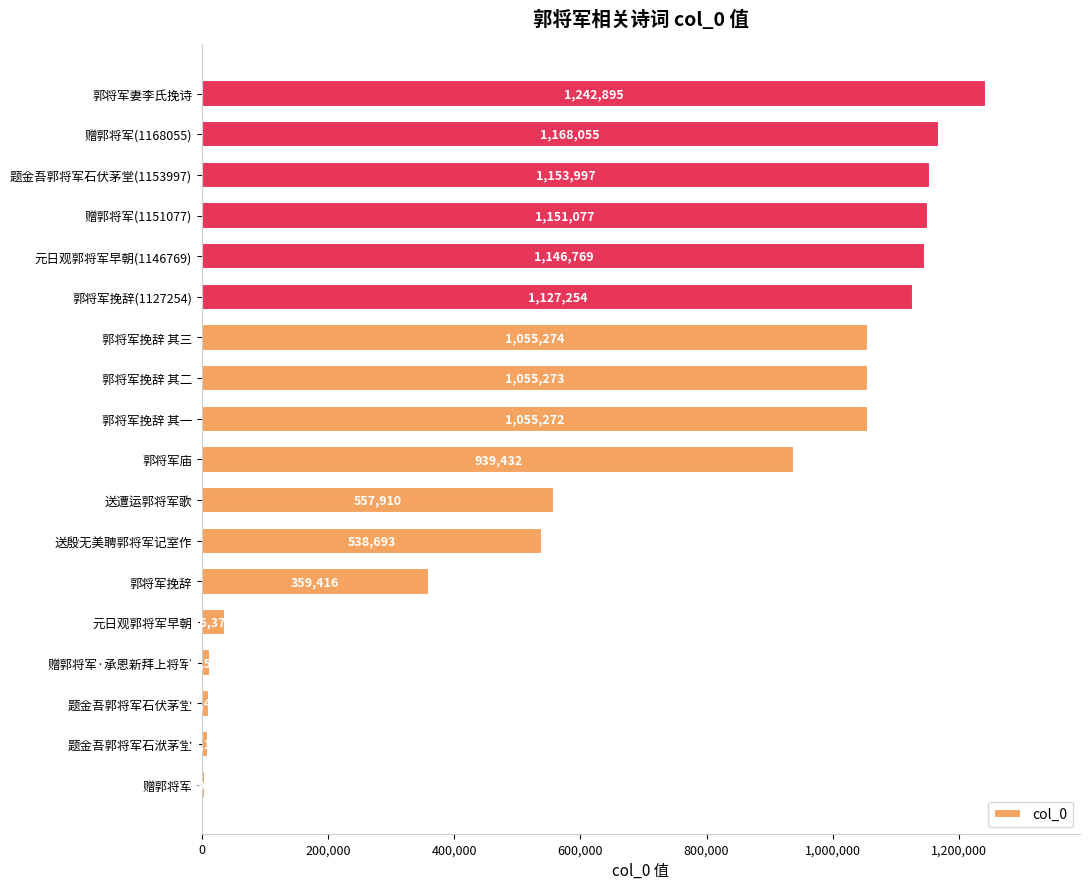

Reading top to bottom, what are all the values shown in this chart?

郭将军妻李氏挽诗=1242895	赠郭将军(1168055)=1168055	题金吾郭将军石伏茅堂(1153997)=1153997	赠郭将军(1151077)=1151077	元日观郭将军早朝(1146769)=1146769	郭将军挽辞(1127254)=1127254	郭将军挽辞 其三=1055274	郭将军挽辞 其二=1055273	郭将军挽辞 其一=1055272	郭将军庙=939432	送遭运郭将军歌=557910	送殷无美聘郭将军记室作=538693	郭将军挽辞=359416	元日观郭将军早朝=36372	赠郭将军·承恩新拜上将军=12597	题金吾郭将军石伏茅堂=11492	题金吾郭将军石洑茅堂=10102	赠郭将军=4979